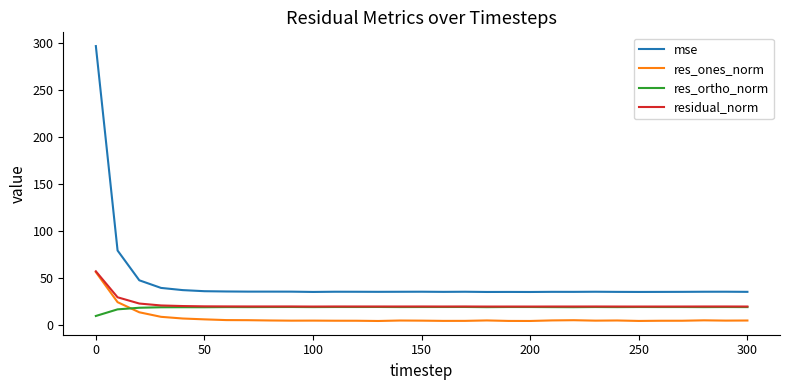

Which series has the widest spread of values?

mse